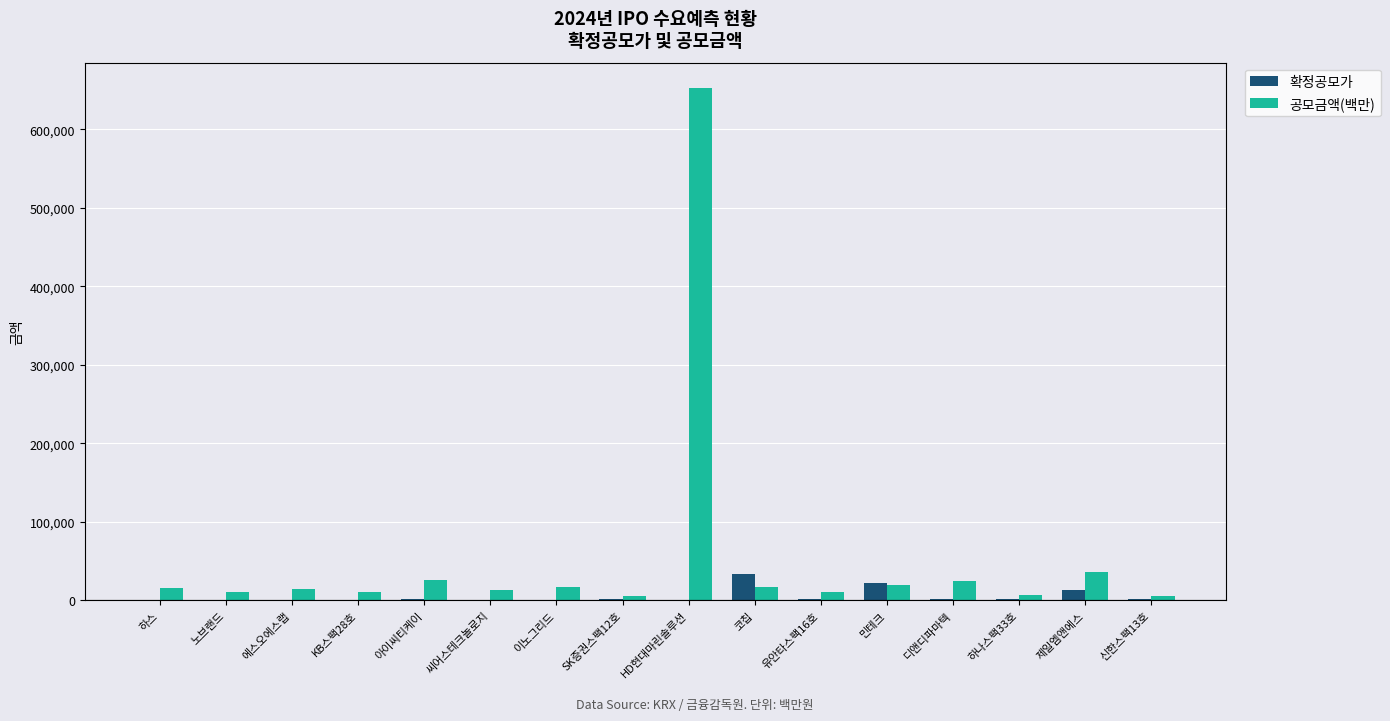

What is the spread (max minus min) of values at 신한스팩13호?

4000